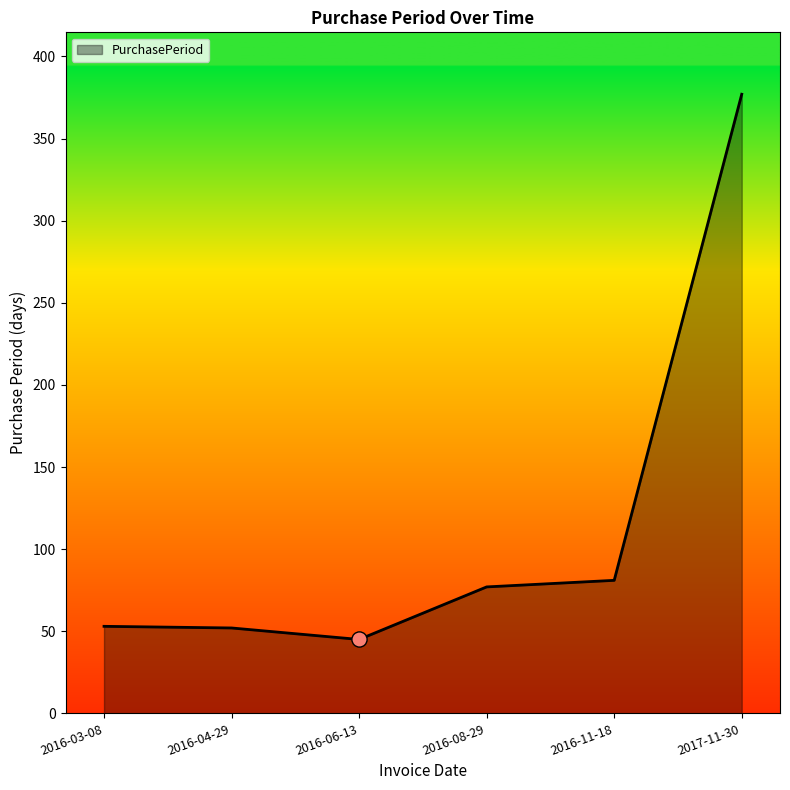

Which has a higher value, 2016-04-29 or 2016-06-13?

2016-04-29